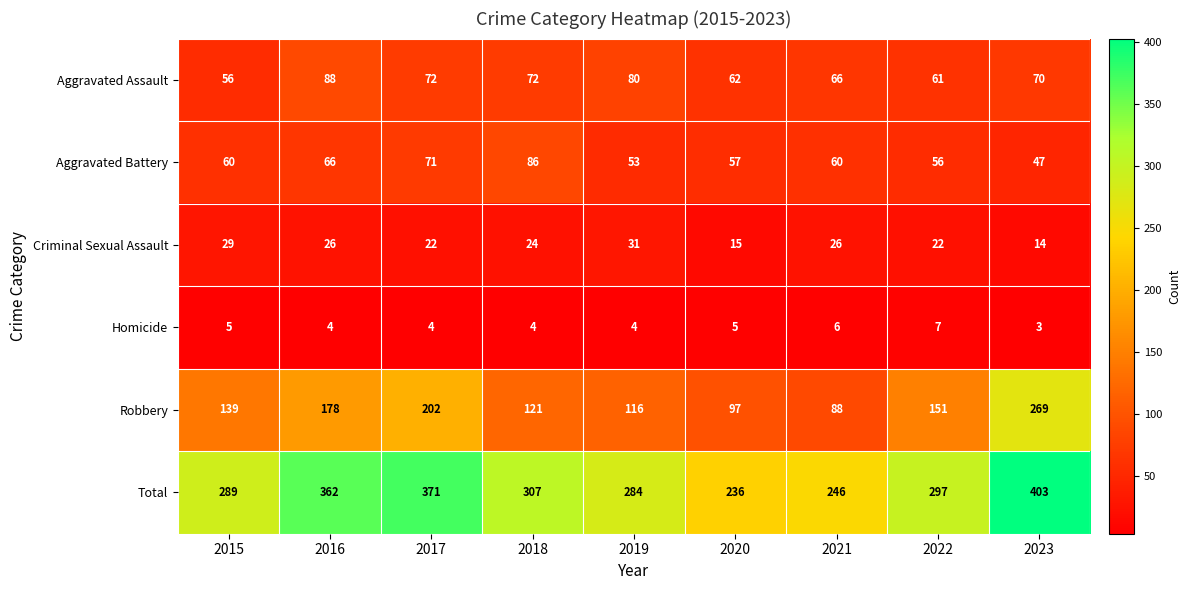

Which series has the widest spread of values?

Robbery